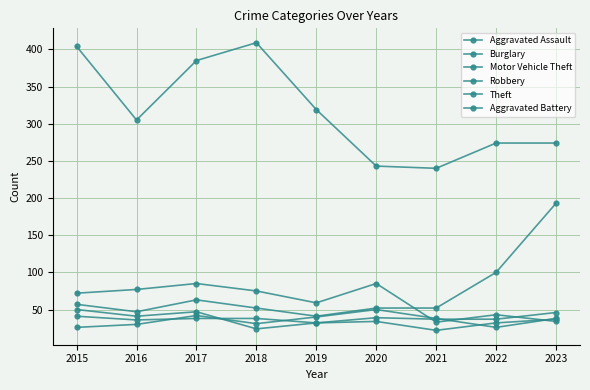

In Motor Vehicle Theft, how many points are higher than both neighbors (excluding endpoints)?

1